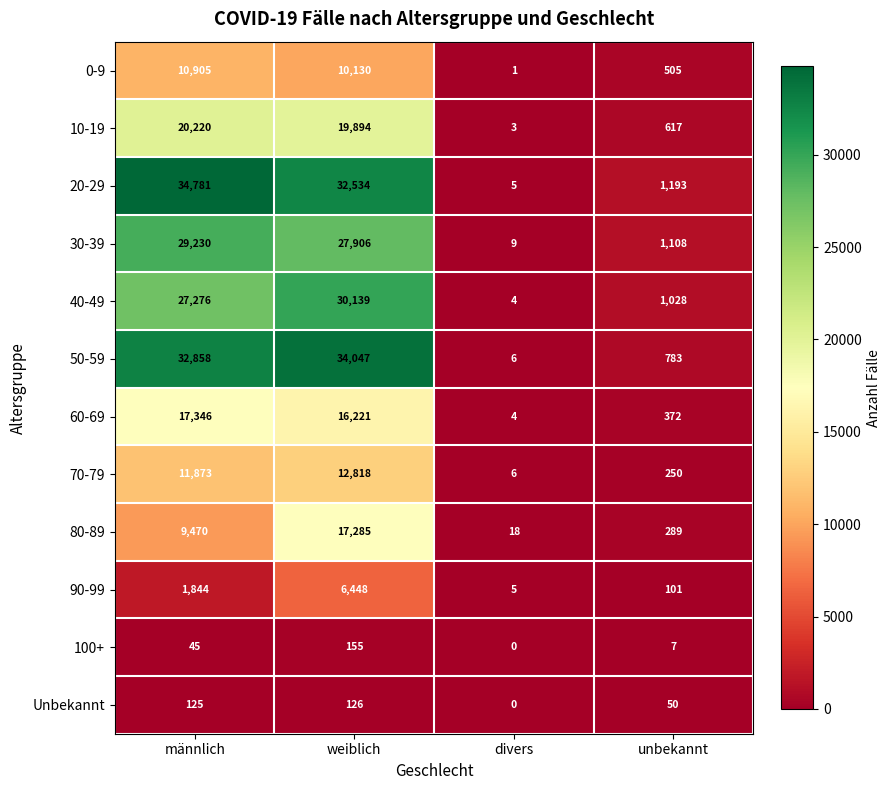

What is the difference between the maximum and minimum values in the 30-39 series?

29221